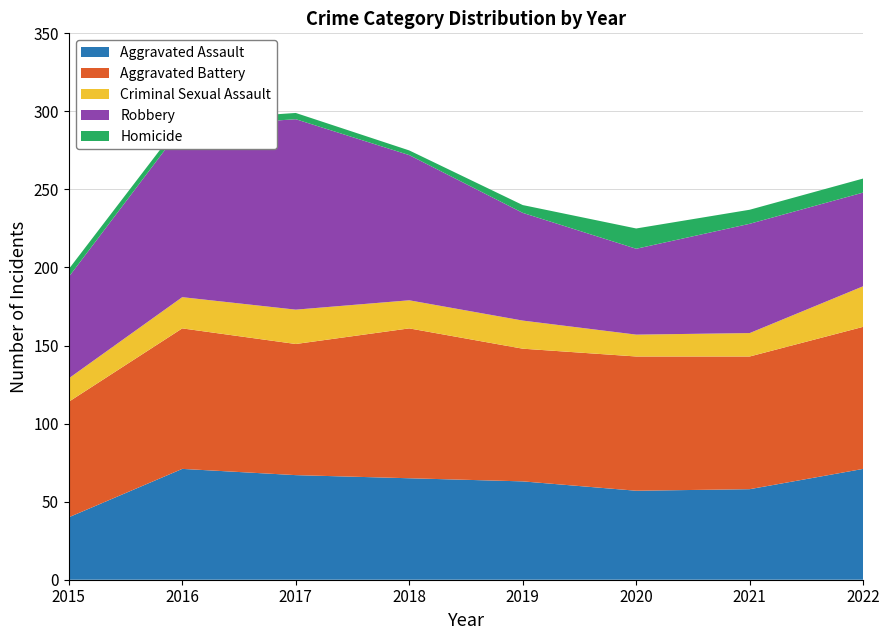

Reading left to right, transcribe all the data shown in this chart.

Aggravated Assault: 40	71	67	65	63	57	58	71
Aggravated Battery: 74	90	84	96	85	86	85	91
Criminal Sexual Assault: 15	20	22	18	18	14	15	26
Robbery: 65	109	122	93	69	55	70	60
Homicide: 5	4	4	3	5	13	9	9